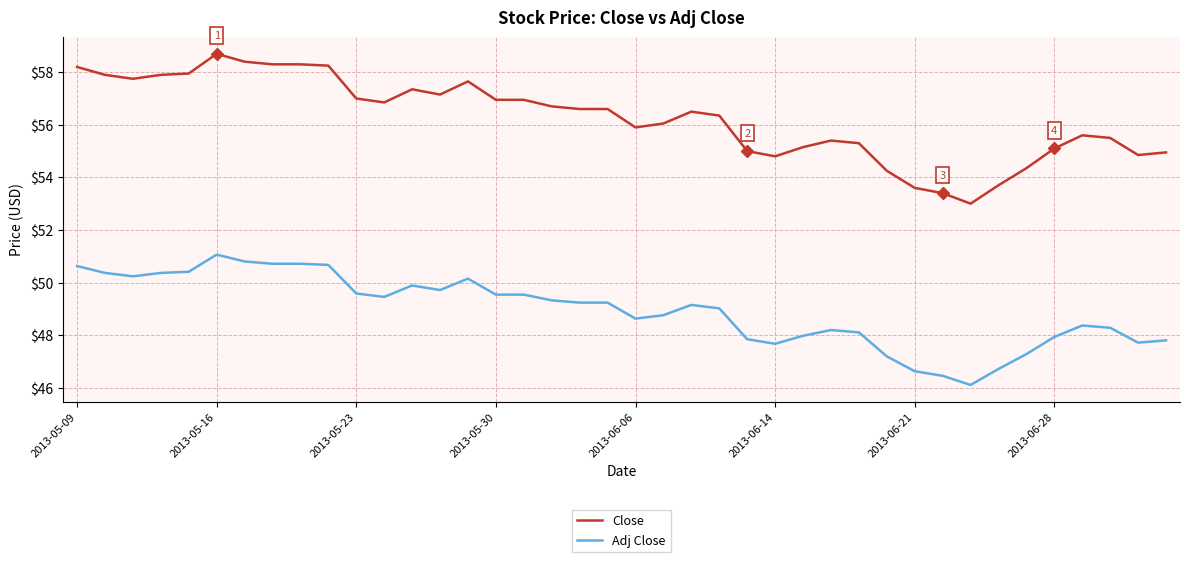

What is the sum of all Adj Close values?

1957.4